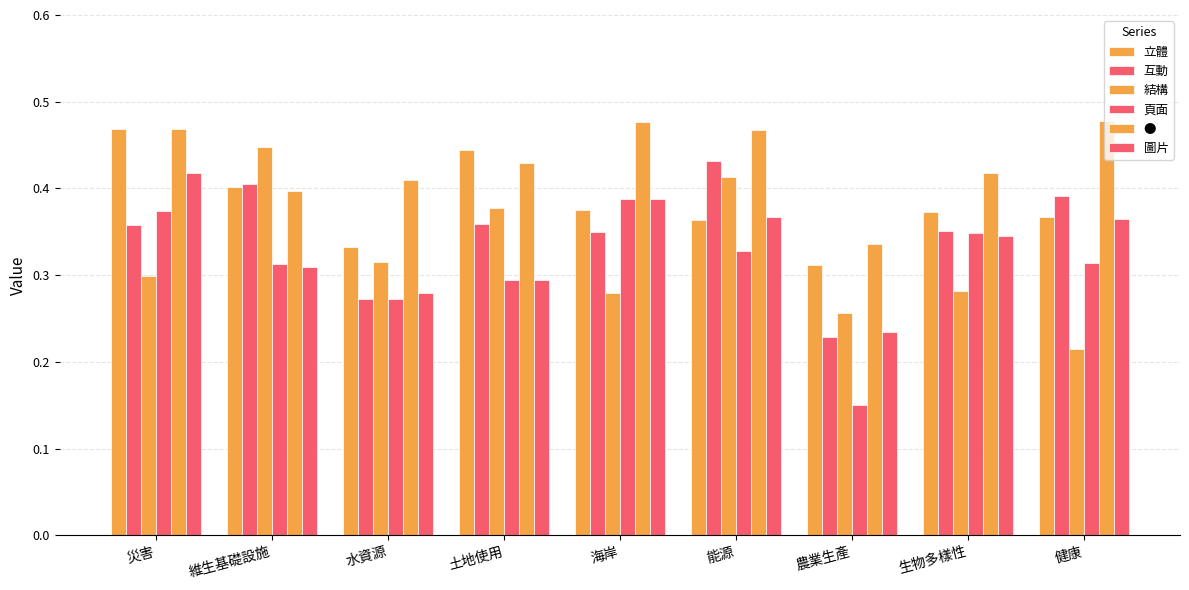

How many bars are there in total?

54